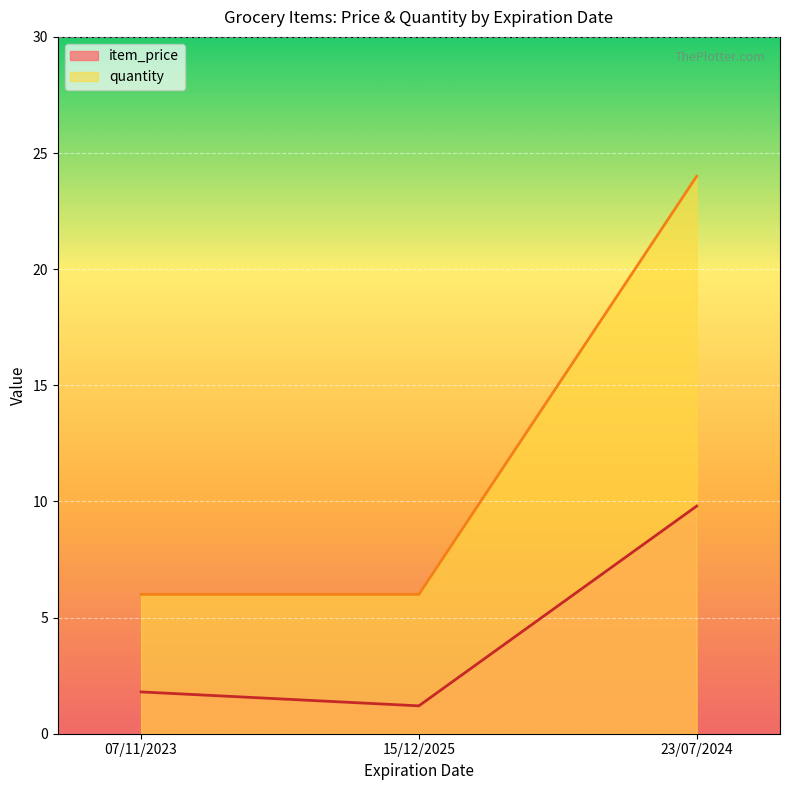

Reading right to left, list all the values displayed in this chart.

item_price: 23/07/2024=9.8	15/12/2025=1.2	07/11/2023=1.8
quantity: 23/07/2024=24.0	15/12/2025=6.0	07/11/2023=6.0